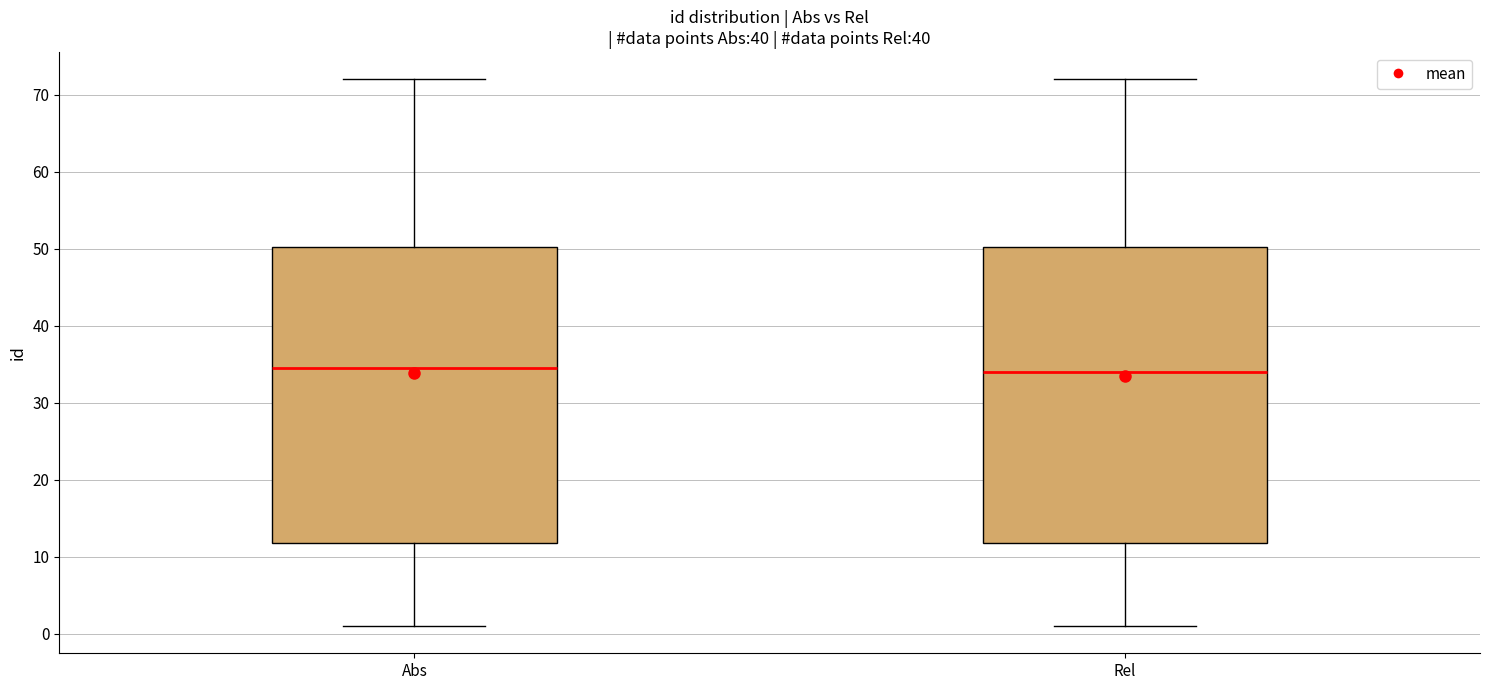

Where does the upper whisker of the box for Abs end on the y-axis? The values are not printed on the chart, so give them approximately, as read against the axis.

72